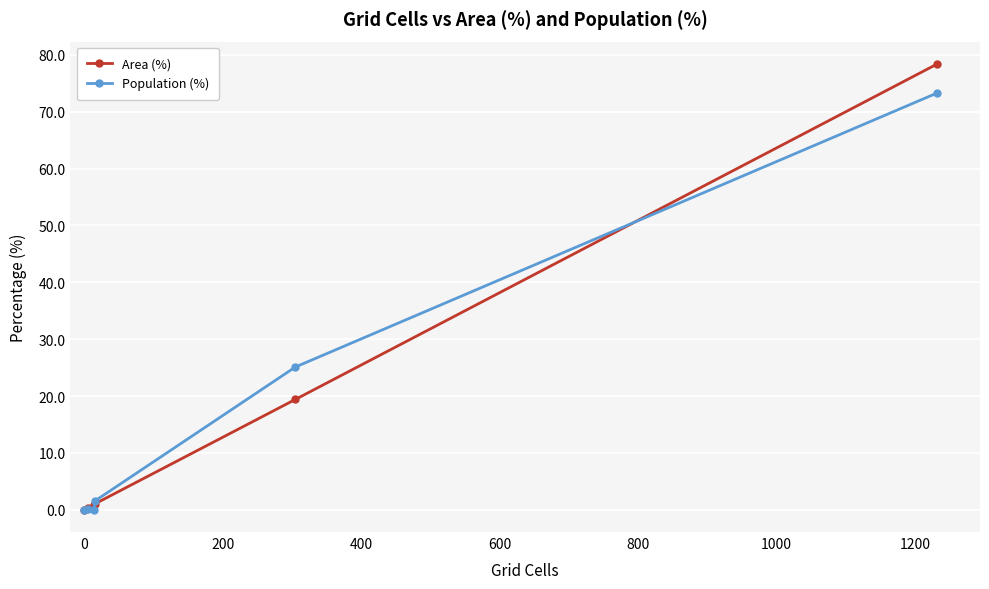

What is the maximum value for Population (%)?

73.3